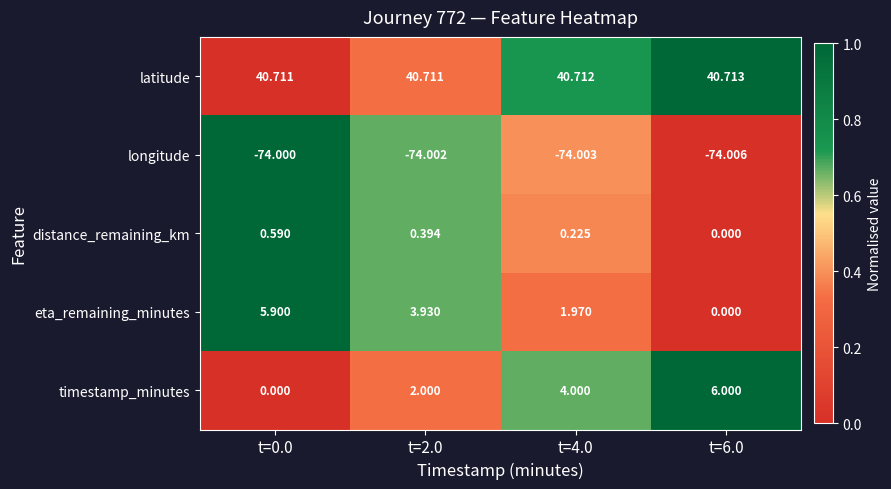

How many distinct data groups are displayed?

5